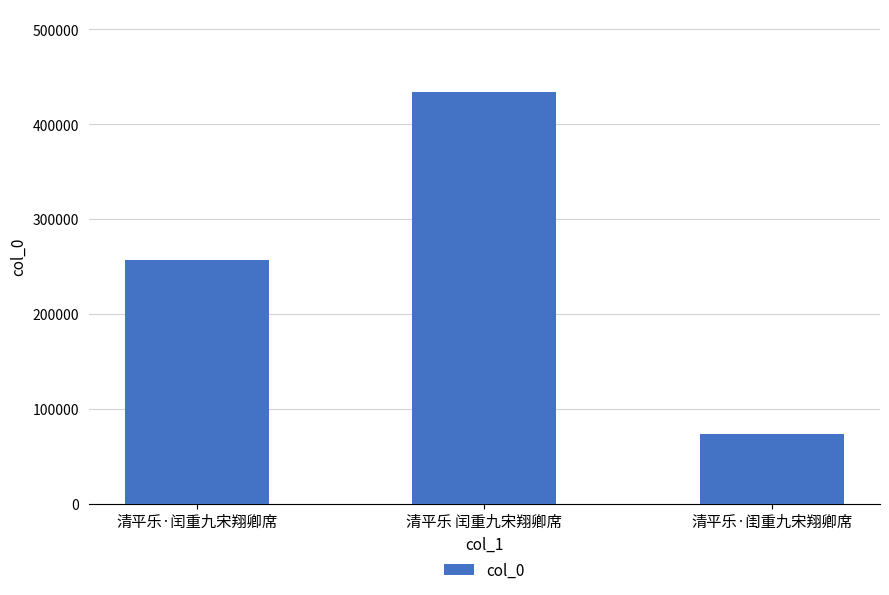

Approximately how many times larger is the value at 清平乐·闰重九宋翔卿席 compared to 清平乐·闺重九宋翔卿席?

3.5